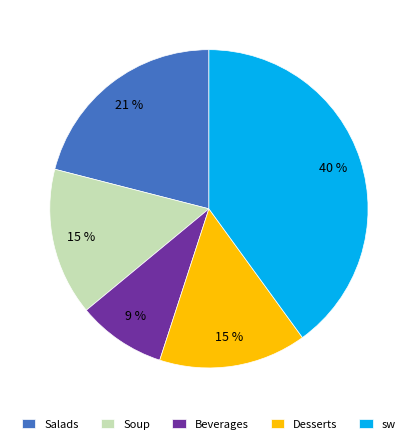

How many segments does this pie chart have?

5